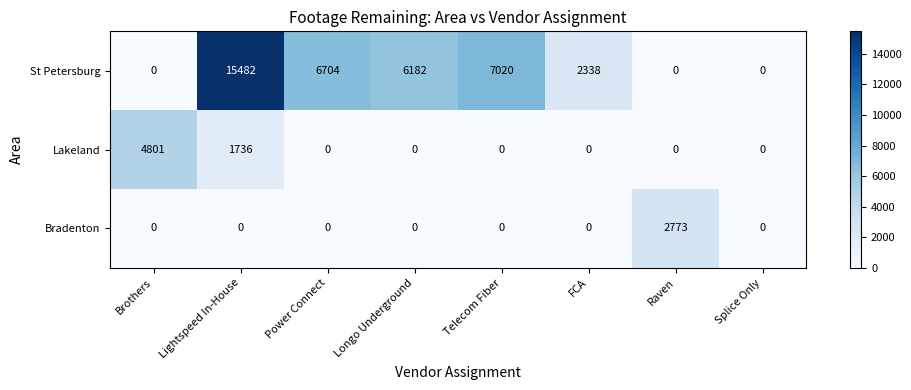

Reading right to left, transcribe all the data shown in this chart.

St Petersburg: Splice Only=0	Raven=0	FCA=2338	Telecom Fiber=7020	Longo Underground=6182	Power Connect=6704	Lightspeed In-House=15482	Brothers=0
Lakeland: Splice Only=0	Raven=0	FCA=0	Telecom Fiber=0	Longo Underground=0	Power Connect=0	Lightspeed In-House=1736	Brothers=4801
Bradenton: Splice Only=0	Raven=2773	FCA=0	Telecom Fiber=0	Longo Underground=0	Power Connect=0	Lightspeed In-House=0	Brothers=0